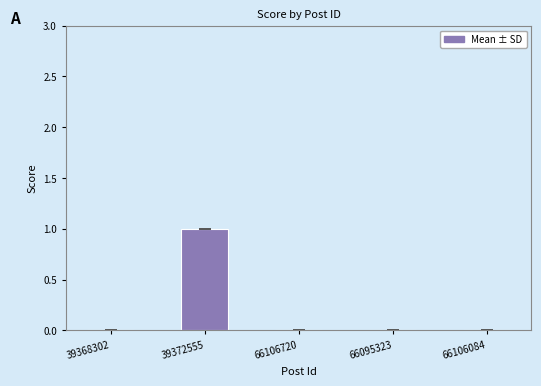

The value at 39372555 is 1. True or false?

True